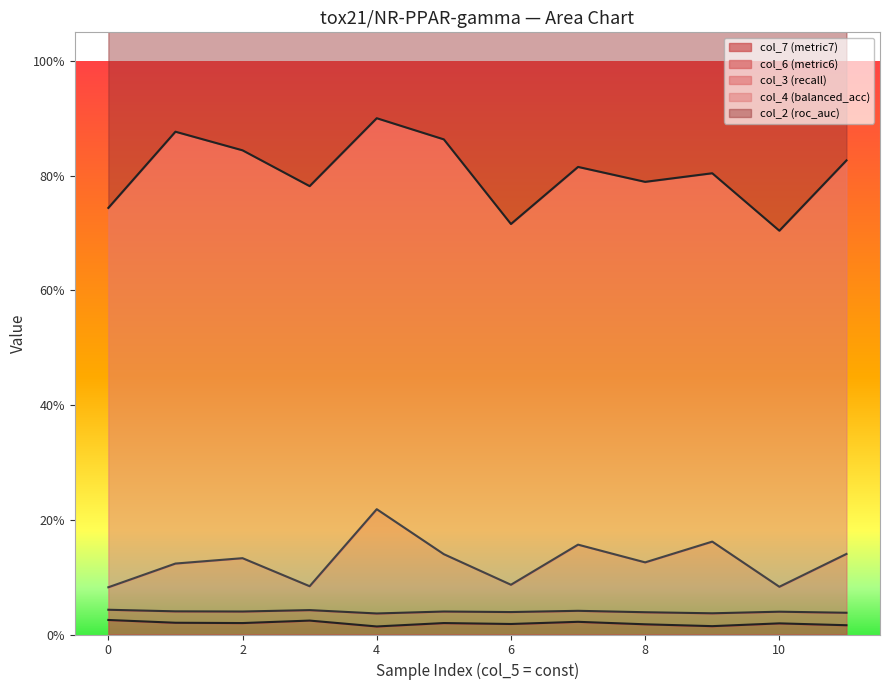

What is the value of the col_3 point at the 8th from the left?

0.2